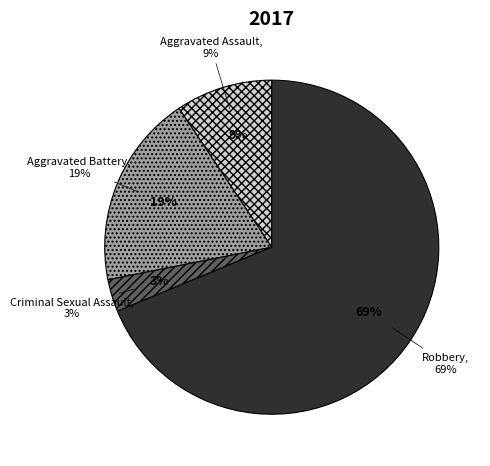

What is the largest slice in the pie chart?

Robbery